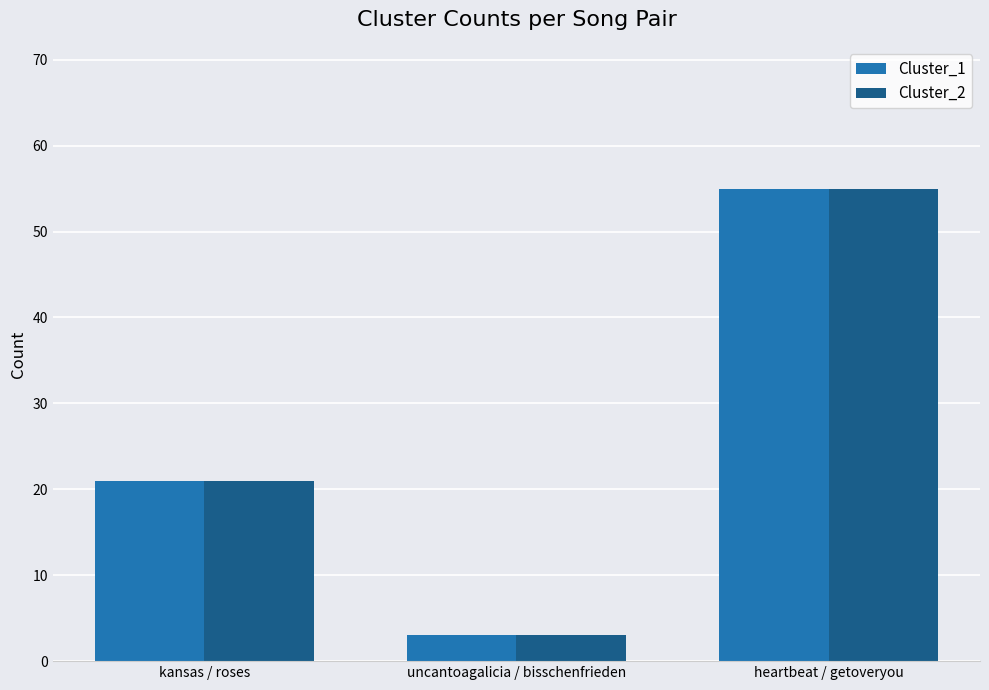

Which category has the lowest value in the Cluster_2 series?

uncantoagalicia / bisschenfrieden